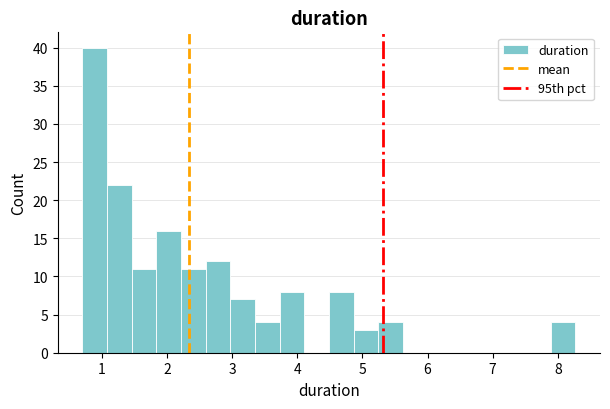

Around what value on the x-axis is the tallest bar? Give the approximate position of its centre, as read against the axis.

0.9